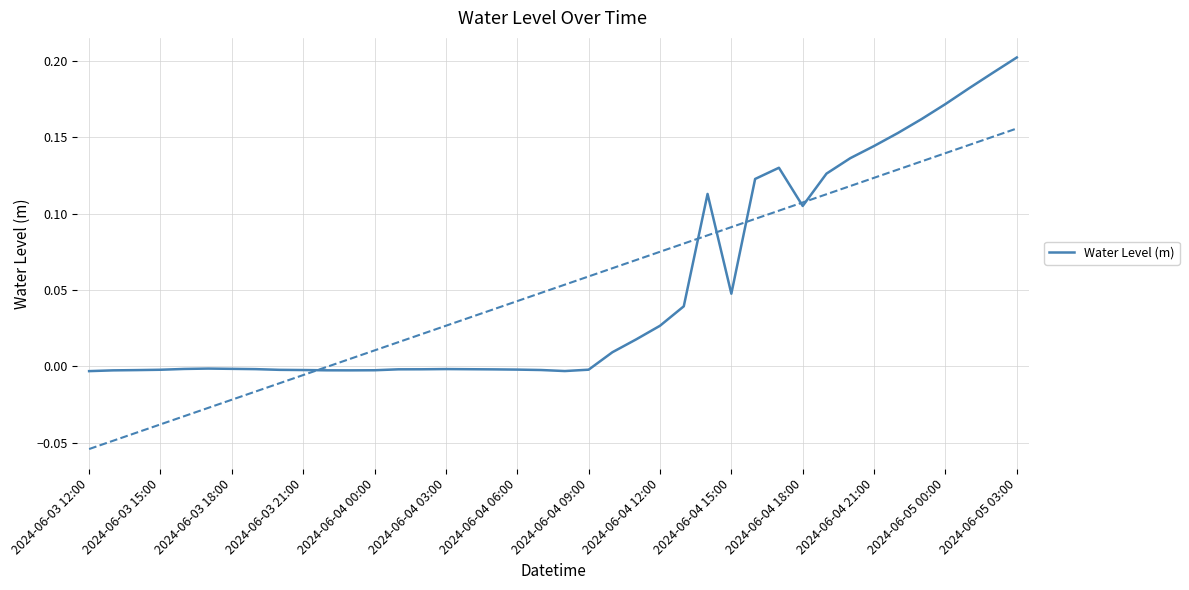

True or false: Water Level (m) has a value of -0.0 at 2024-06-04 00:00.

True